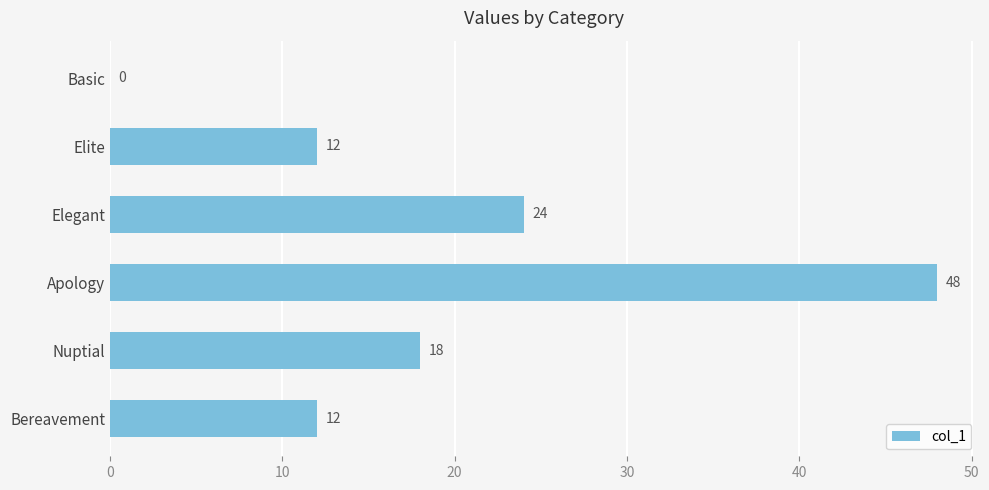

Does the chart contain stacked bars?

No